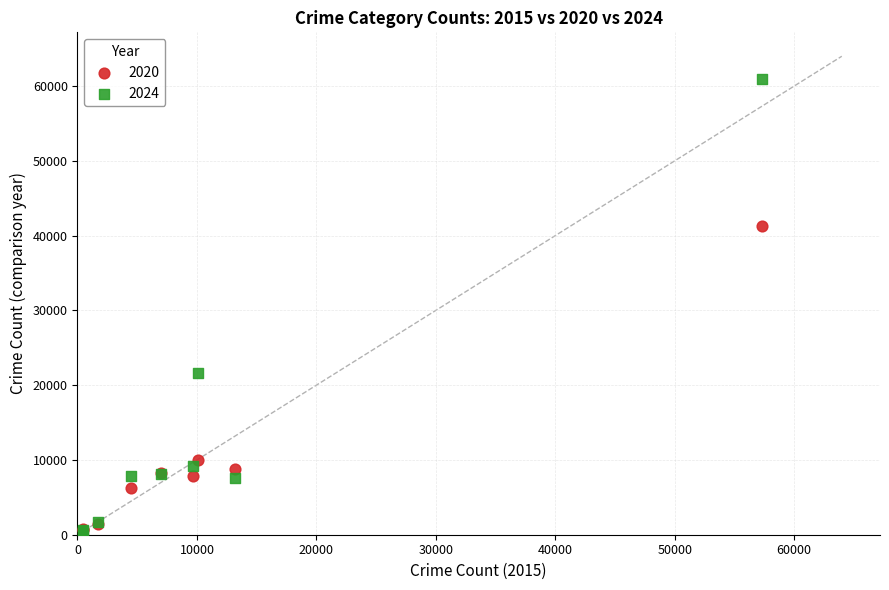

What are all the series names shown in the legend?

2020, 2024